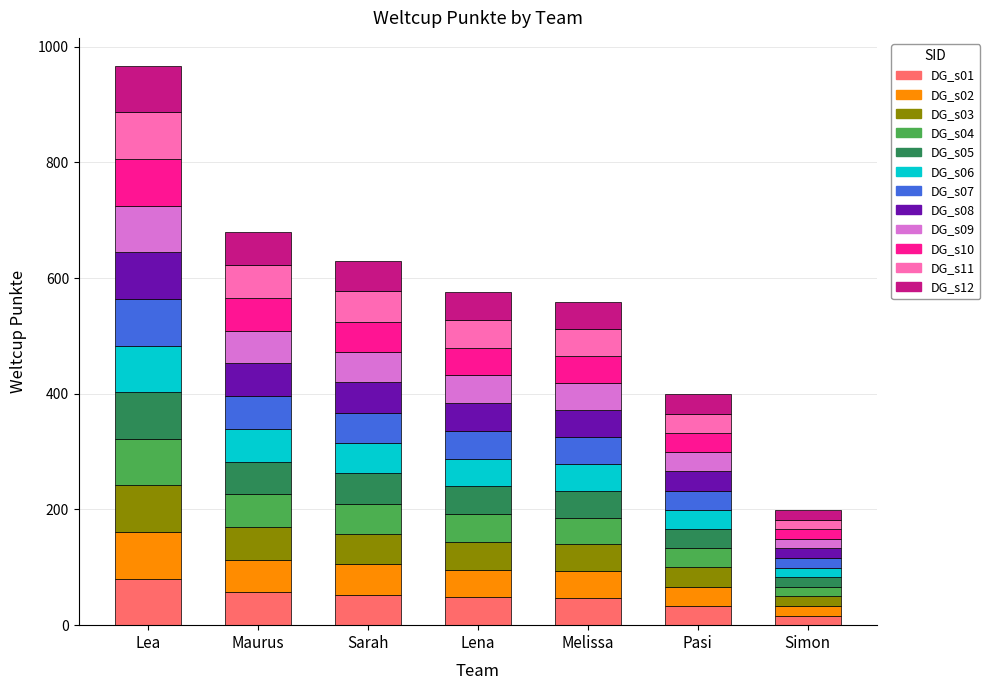

At which label does DG_s01 reach its peak?

Lea